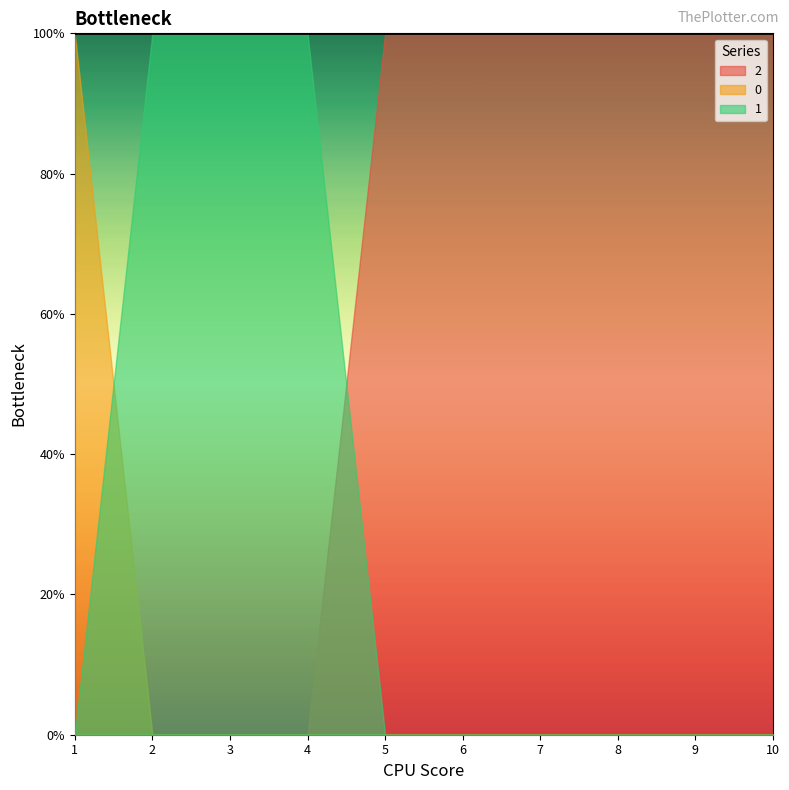

What are all the series names shown in the legend?

2, 0, 1